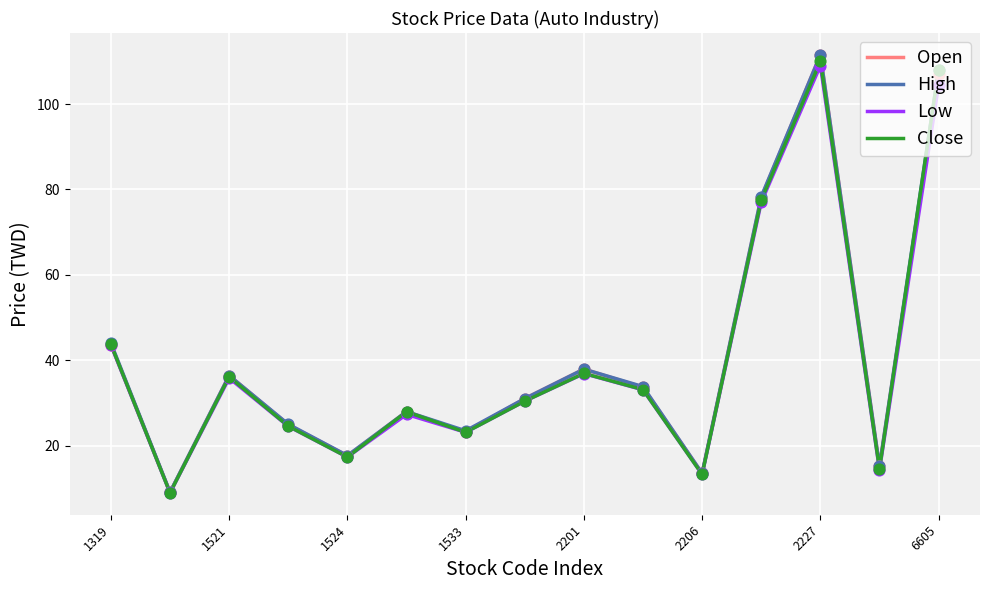

What is the minimum value shown in the chart?

8.9